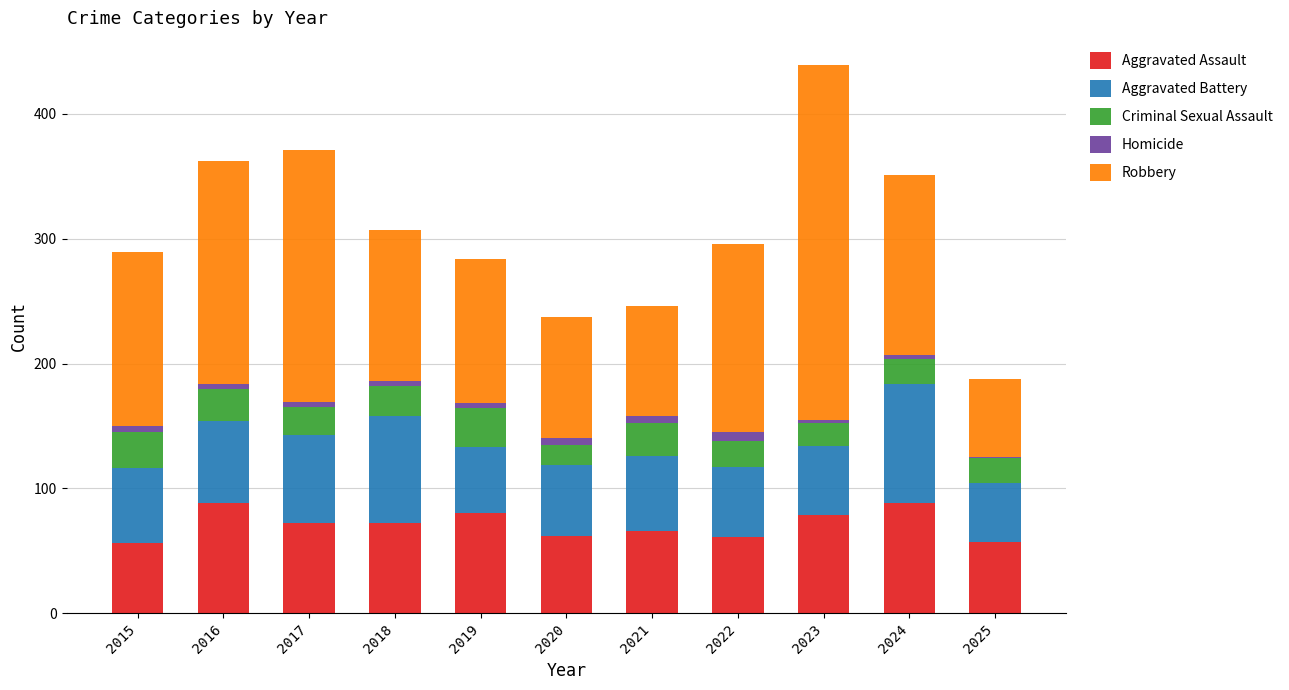

Does the chart contain stacked bars?

Yes